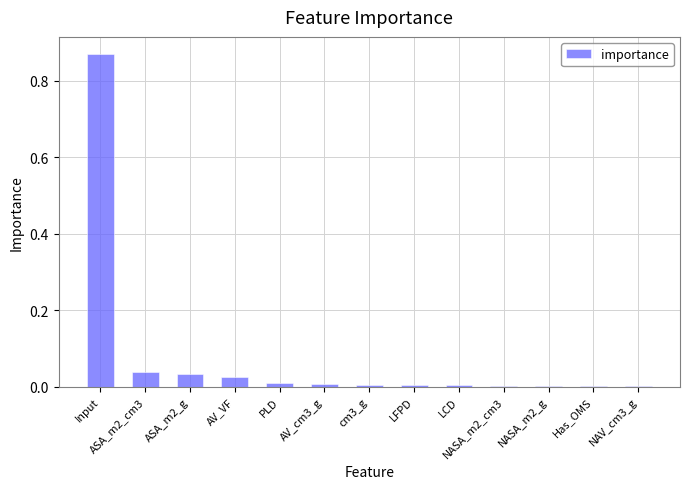

Is it true that the value at Has_OMS is 0.0?

True